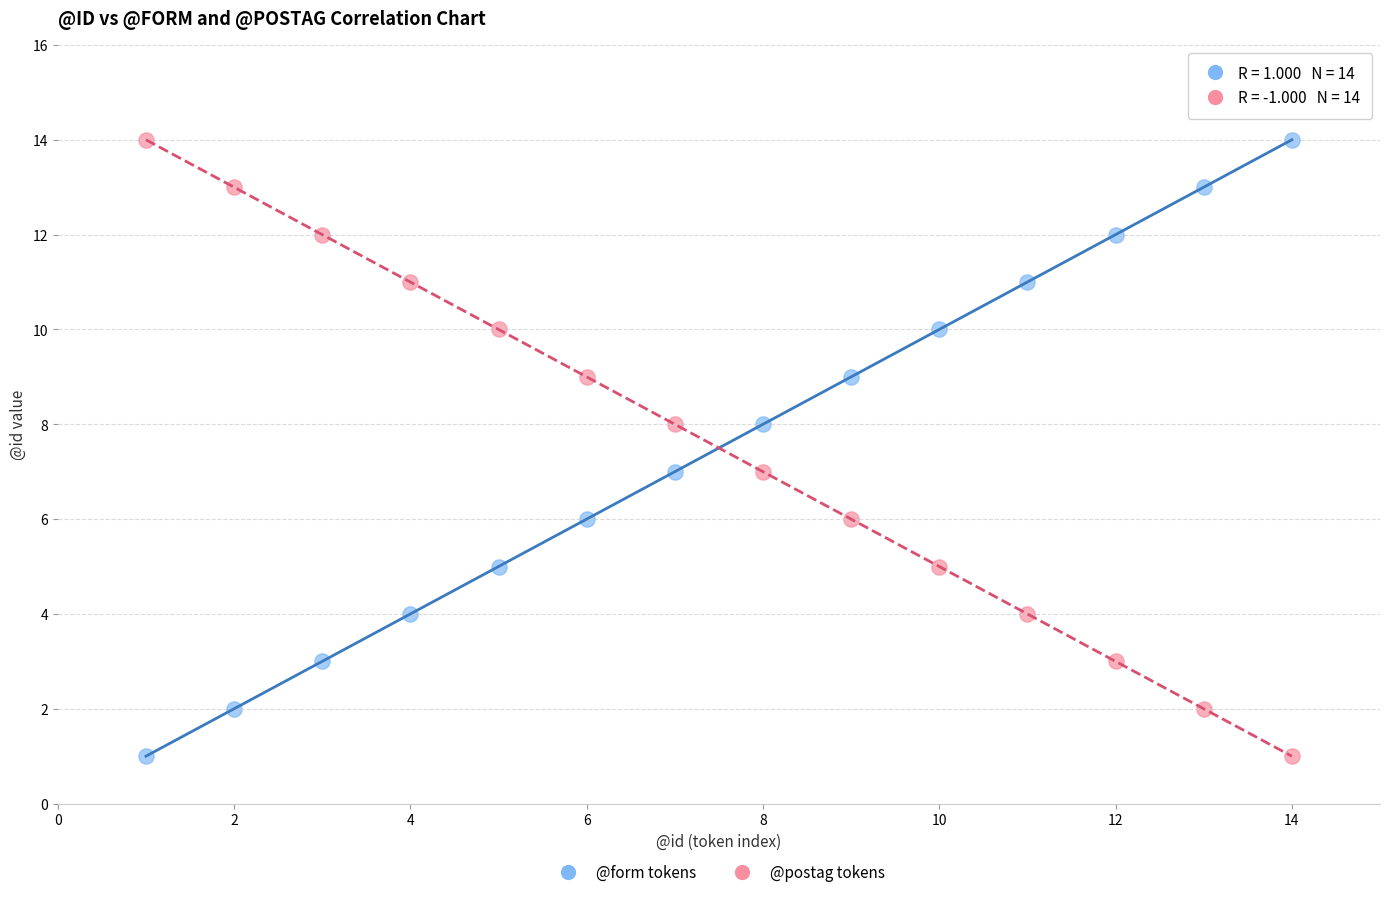

Across all data points, what is the range of Y values (max minus min)?

13